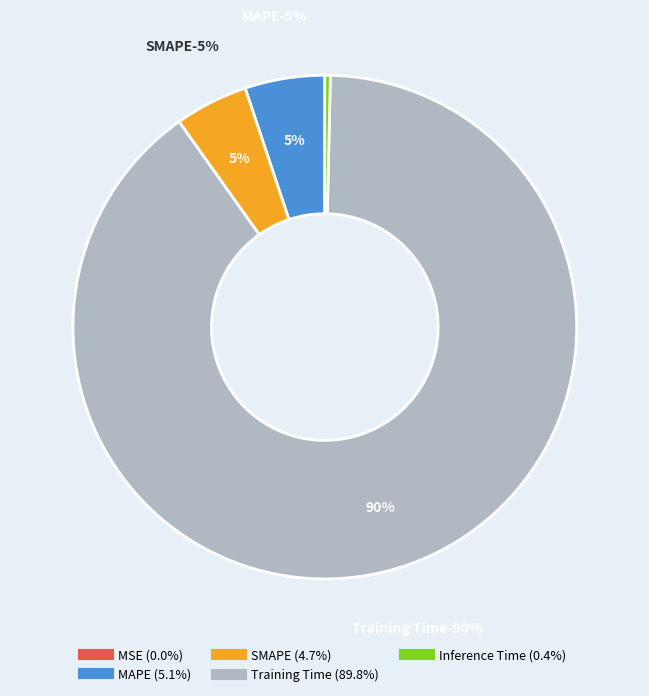

What is the smallest slice in the pie chart?

MSE